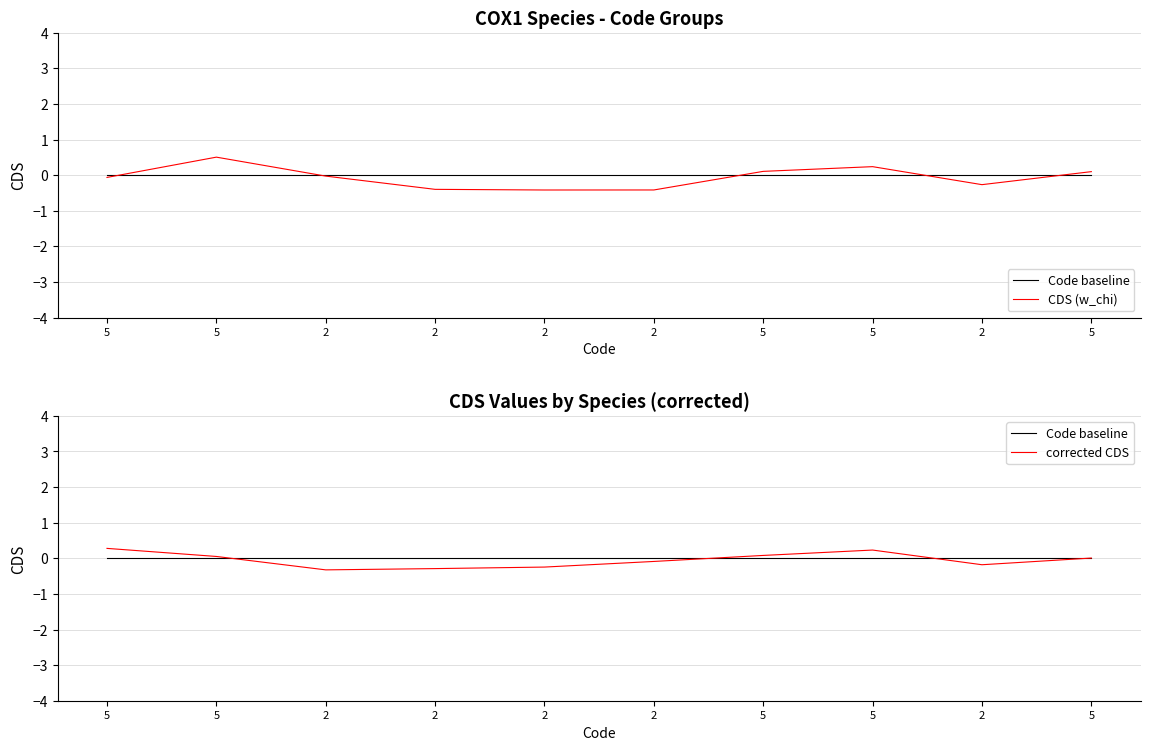

At which category is the sum across all series the highest?

5